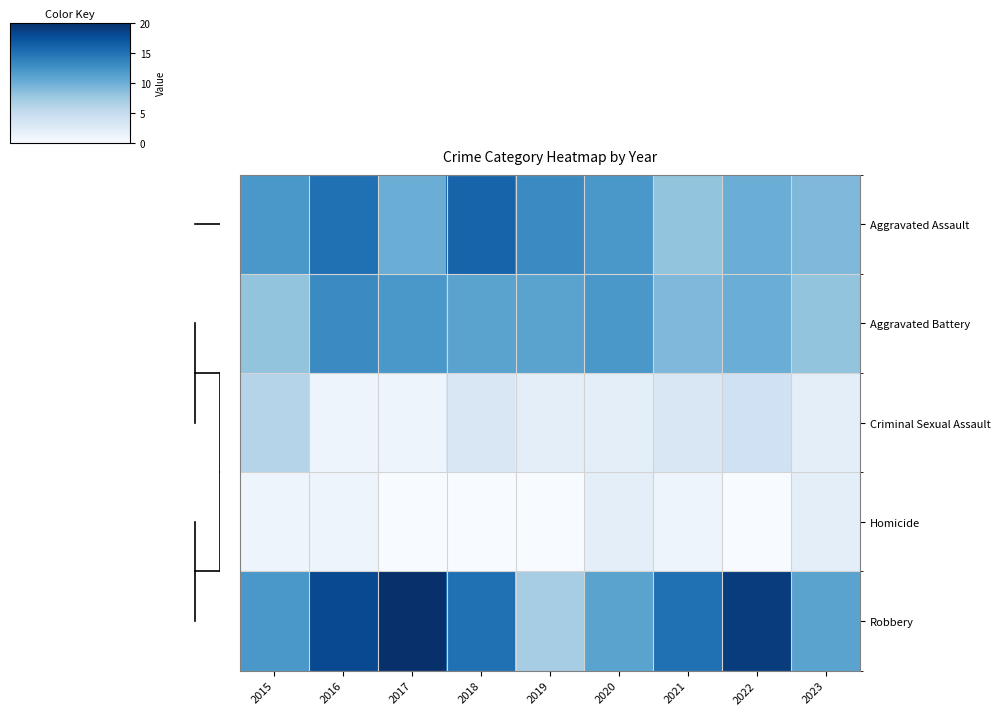

At how many categories does at least one series exceed 17?

3